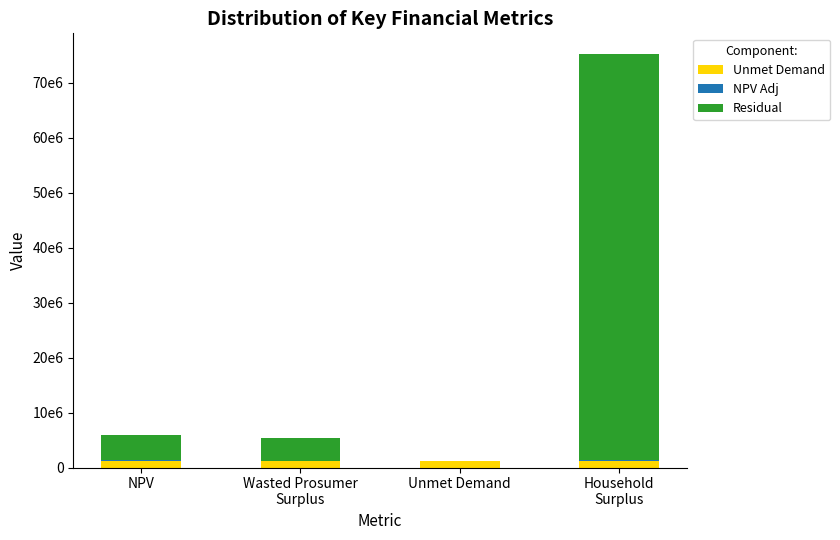

What is the average value of the Residual series?

20632256.1